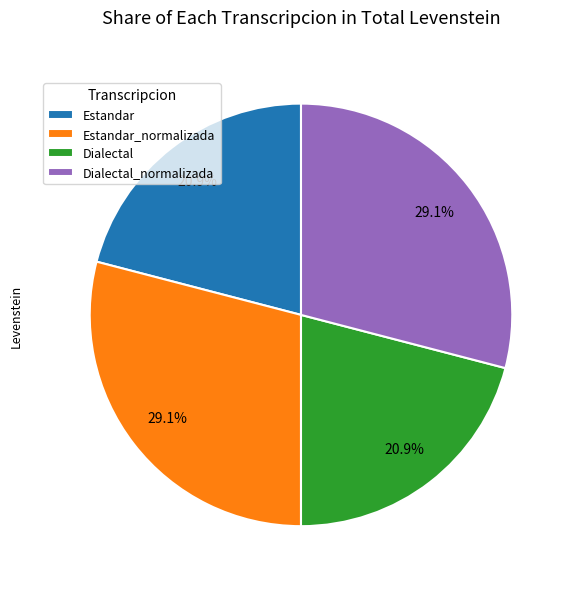

Combined, what portion of the pie is Dialectal_normalizada and Estandar?

50.0%